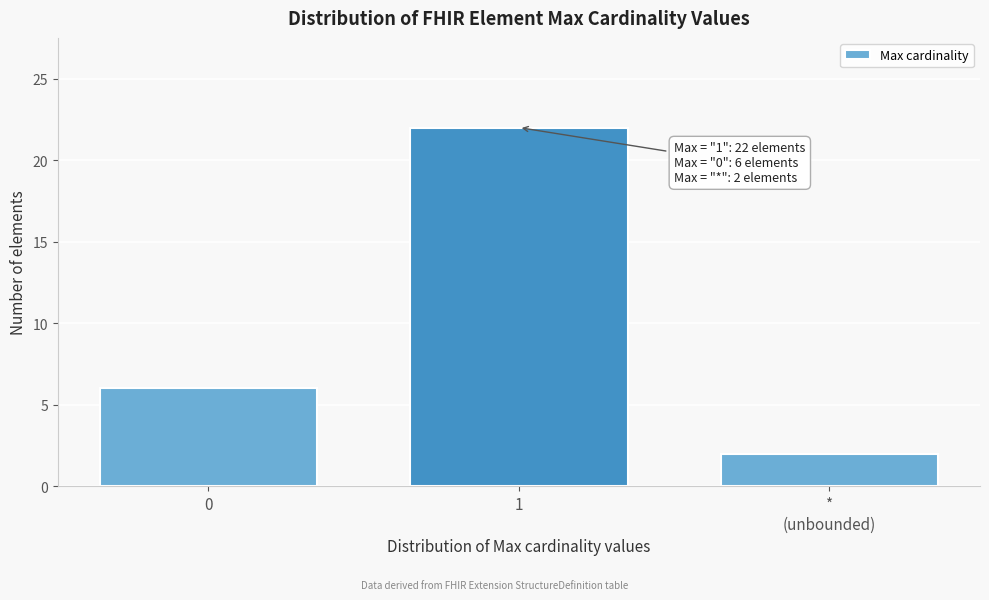

Reading right to left, extract all data points from this chart.

2	22	6